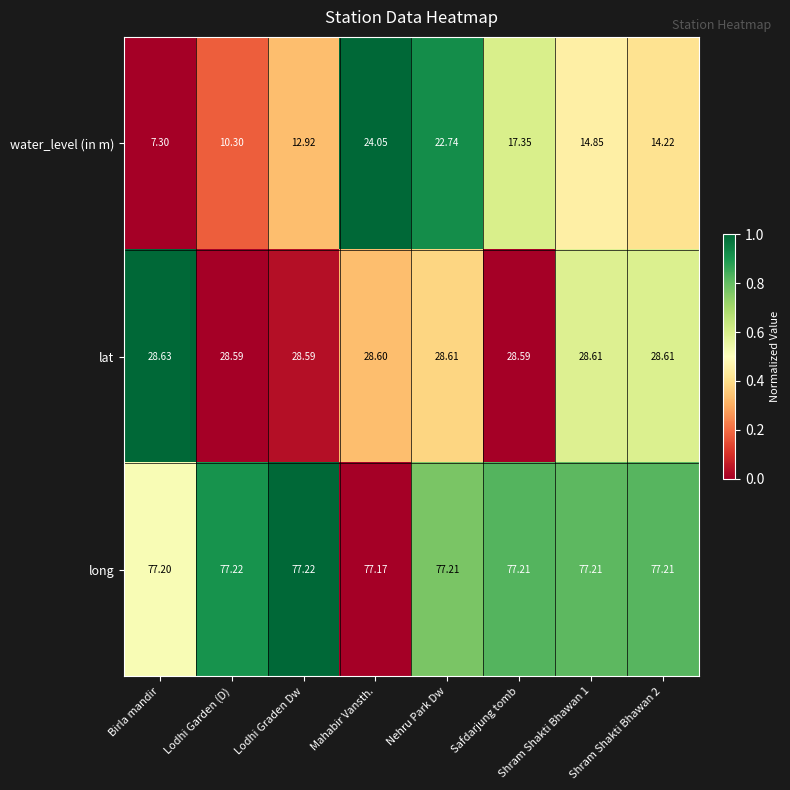

Which category has the lowest value across all series?

Birla mandir